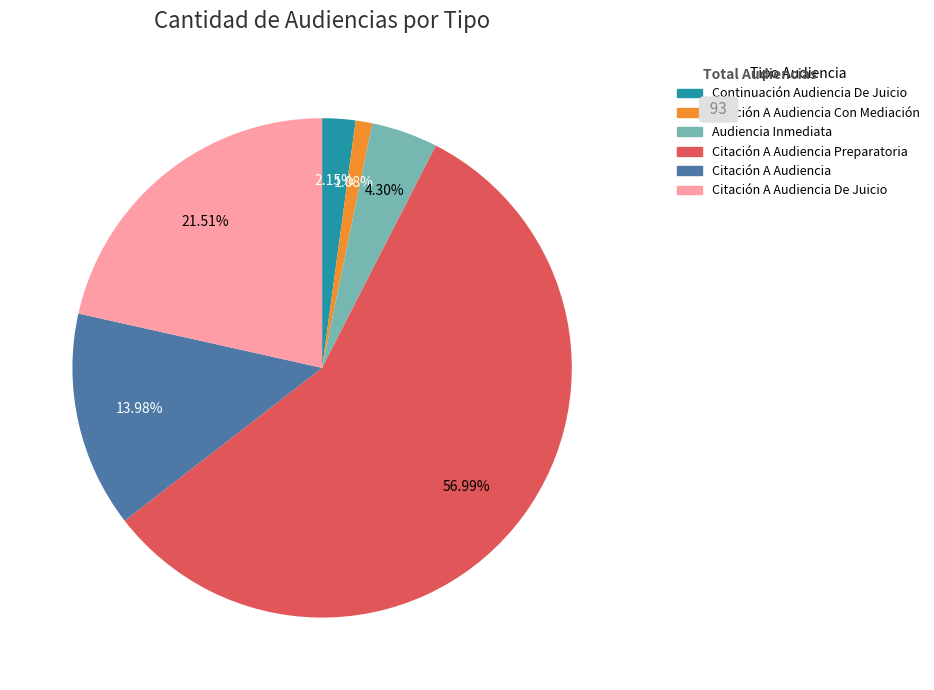

Is there a majority slice in this chart?

Yes